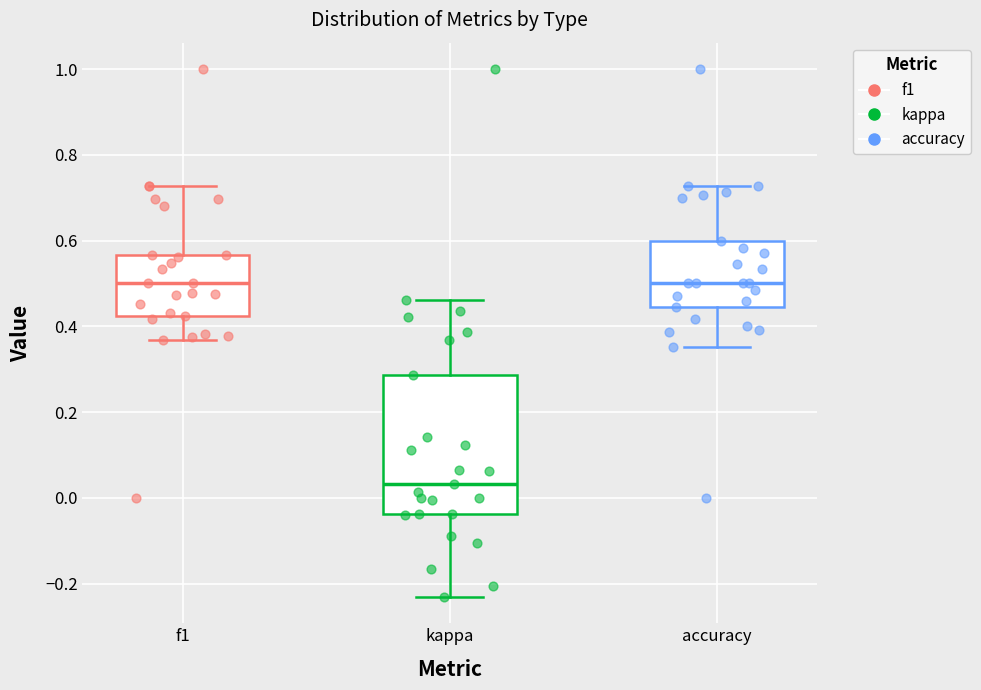

Which box is the tallest, from its lower edge to its upper edge?

kappa